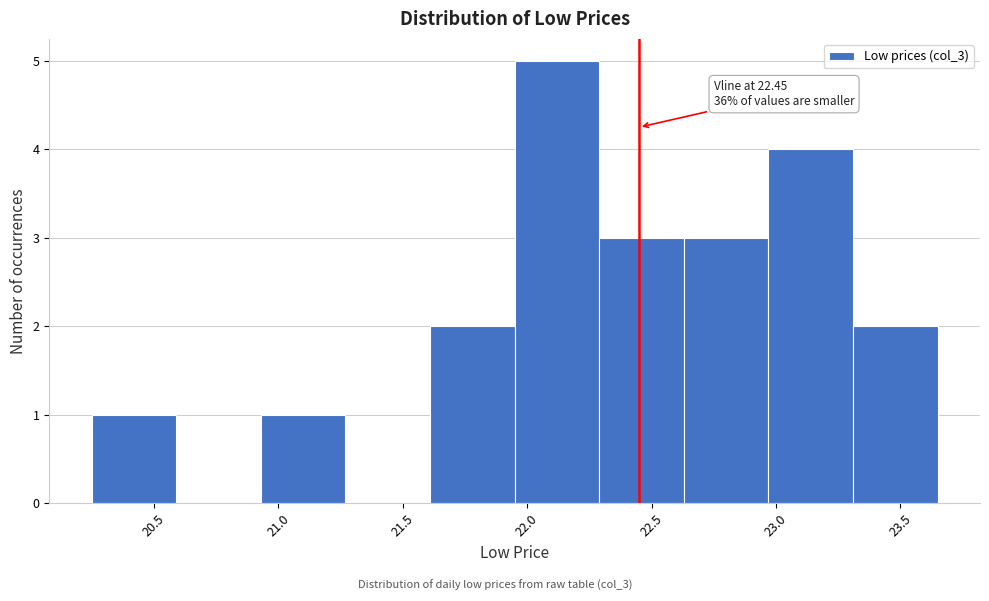

Which range on the x-axis has the tallest bar?

21.95 to 22.29